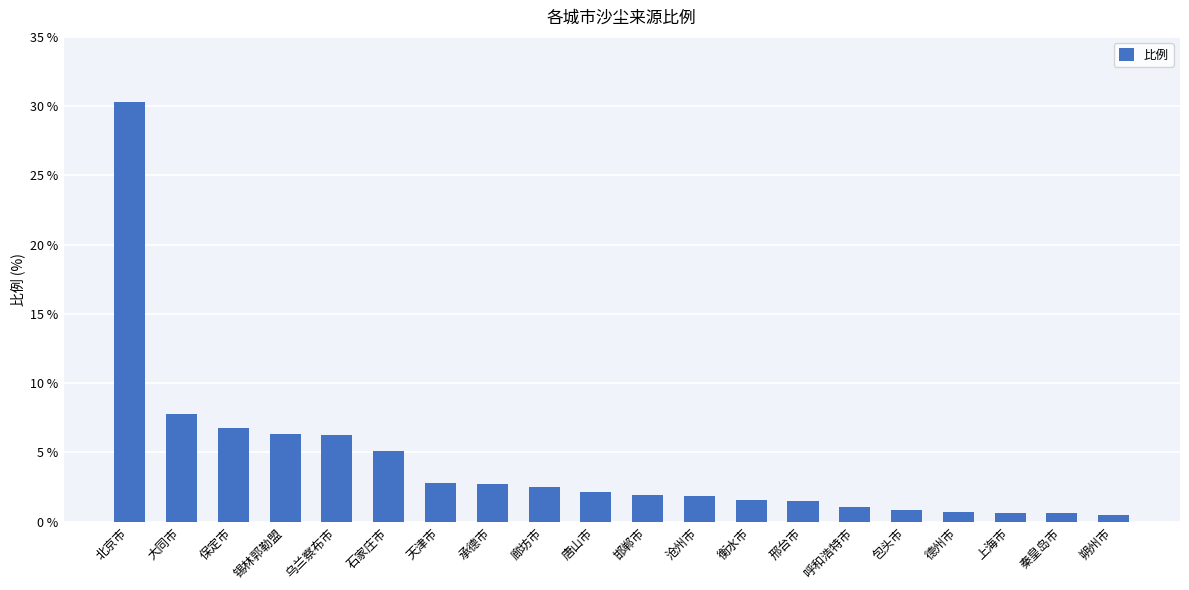

What is the maximum value shown in the chart?

30.3